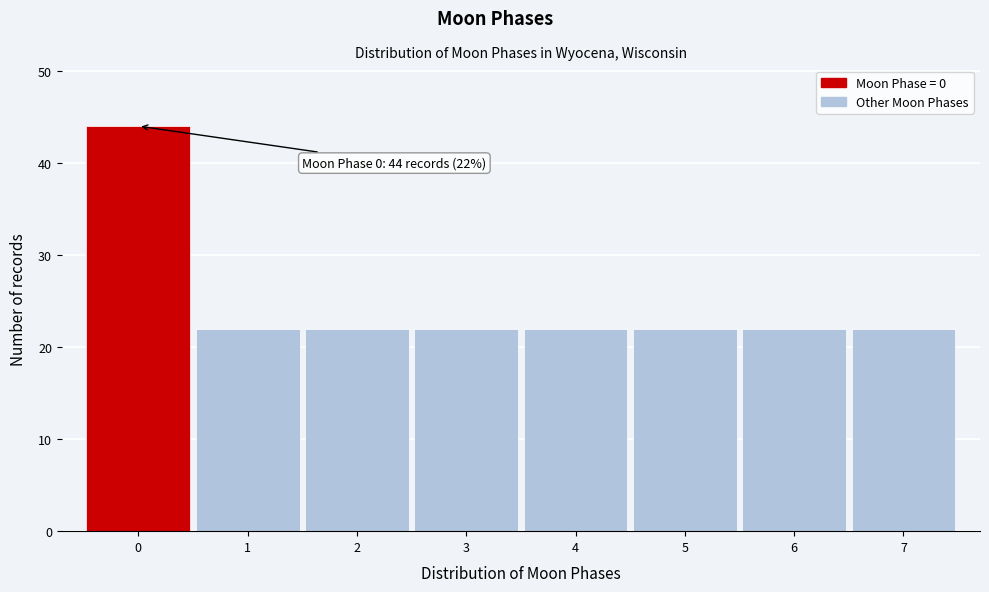

Which range on the x-axis has the tallest bar?

-0.5 to 0.5